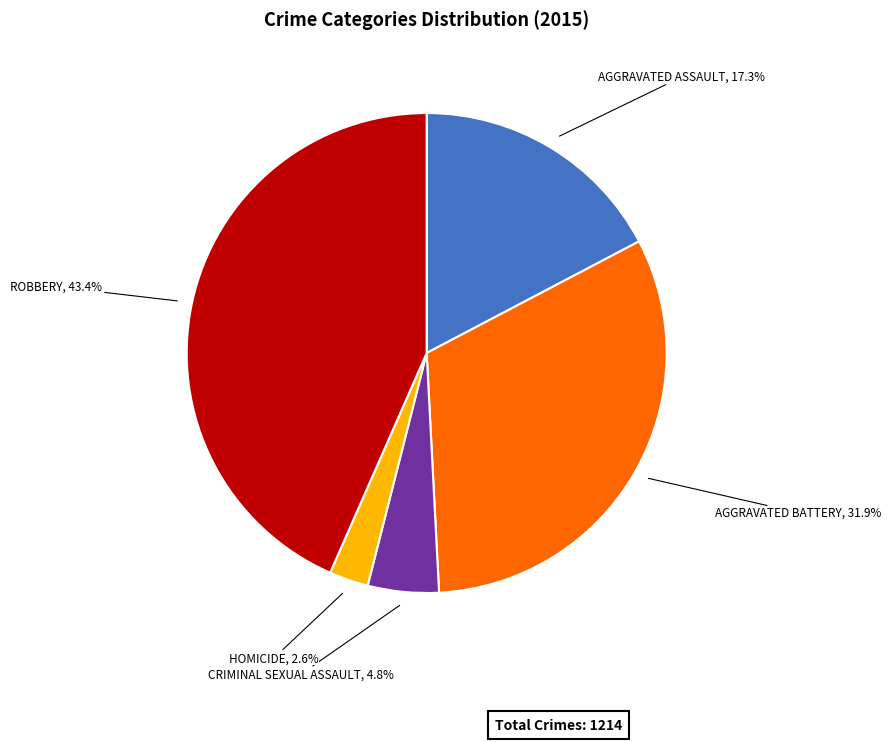

Does any single category account for the majority?

No